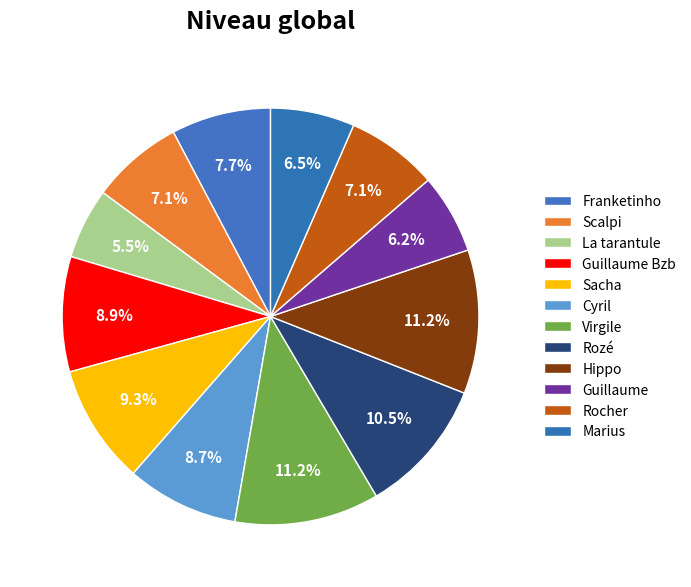

What is the ratio of the value at Sacha to the value at Rocher?

1.3